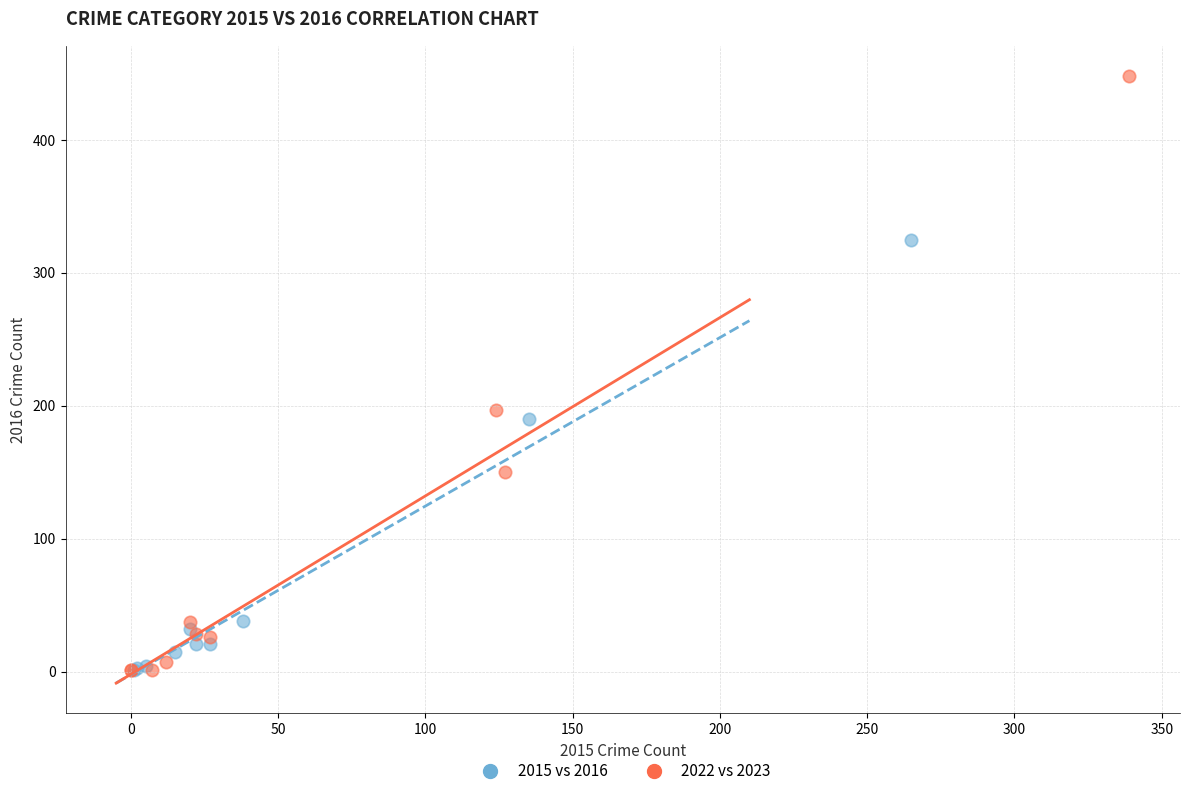

Which series has the widest spread of Y values?

2022 vs 2023